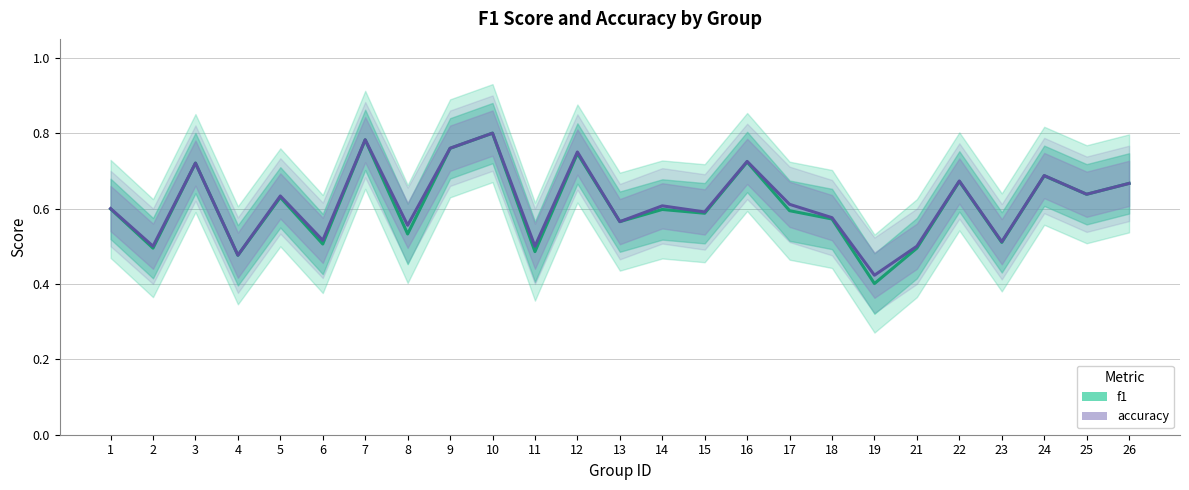

What is the lowest value of the accuracy series?

0.4